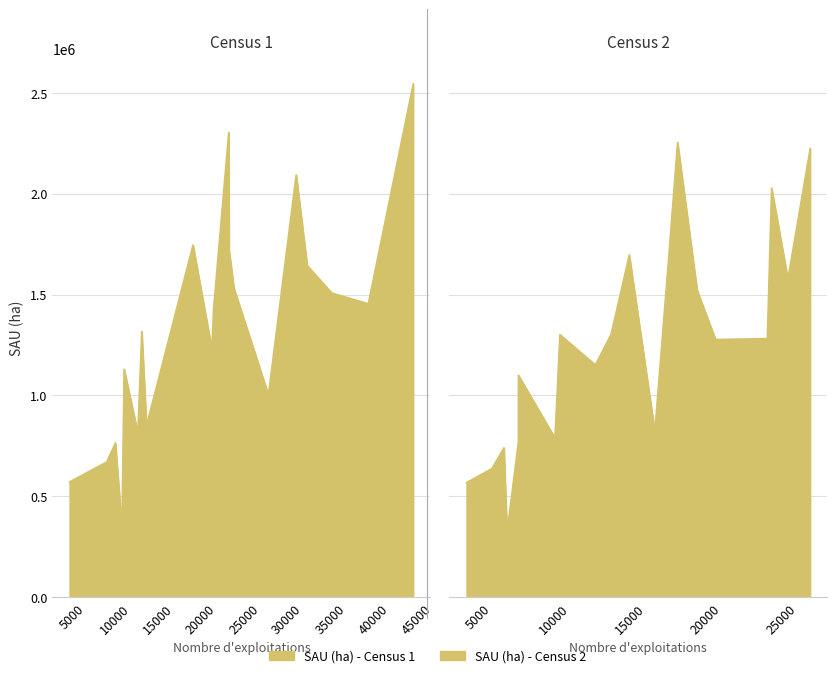

What is the difference between the maximum and minimum values in the SAU (ha) - Census 1 series?

2202125